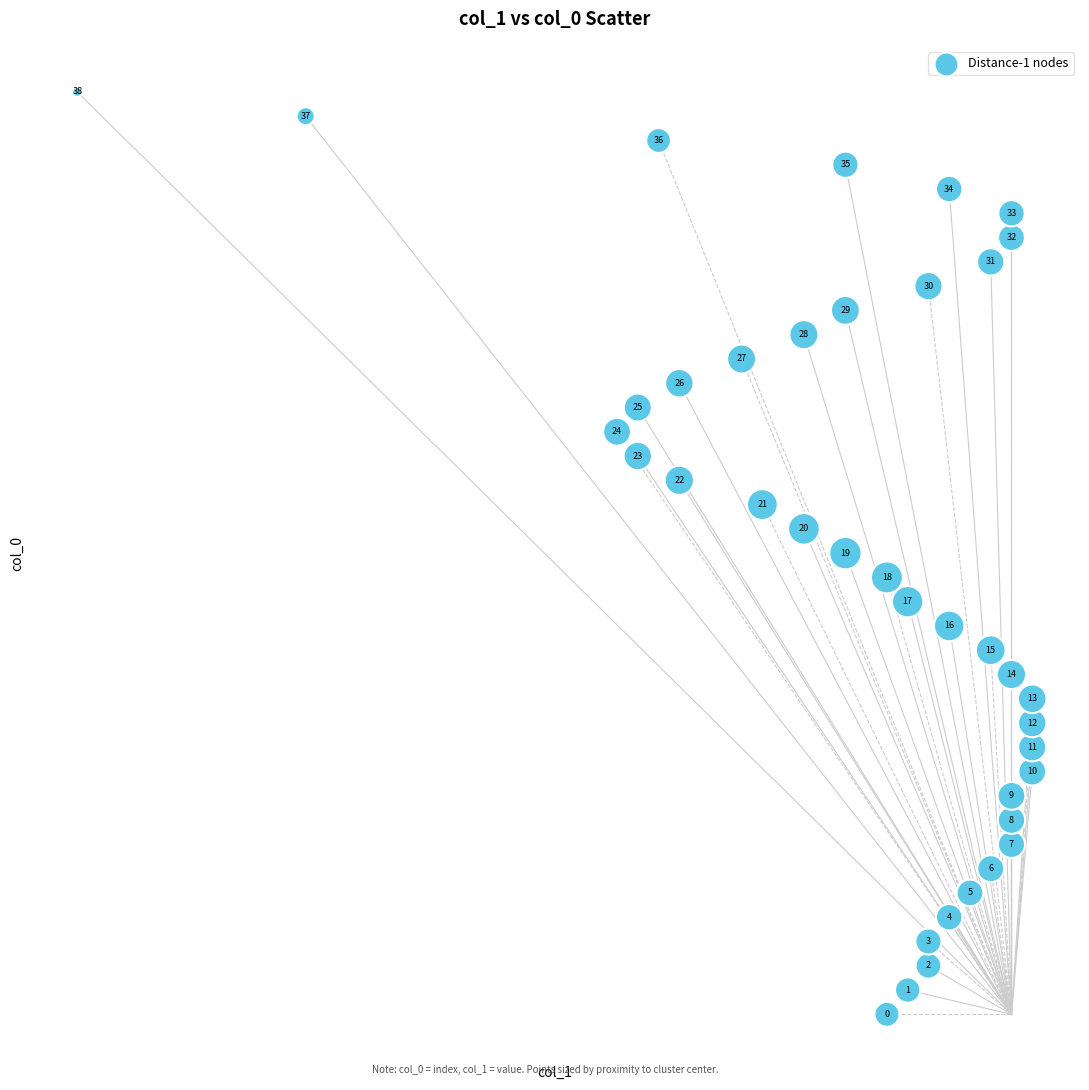

What is the range of X values (max minus min)?

46